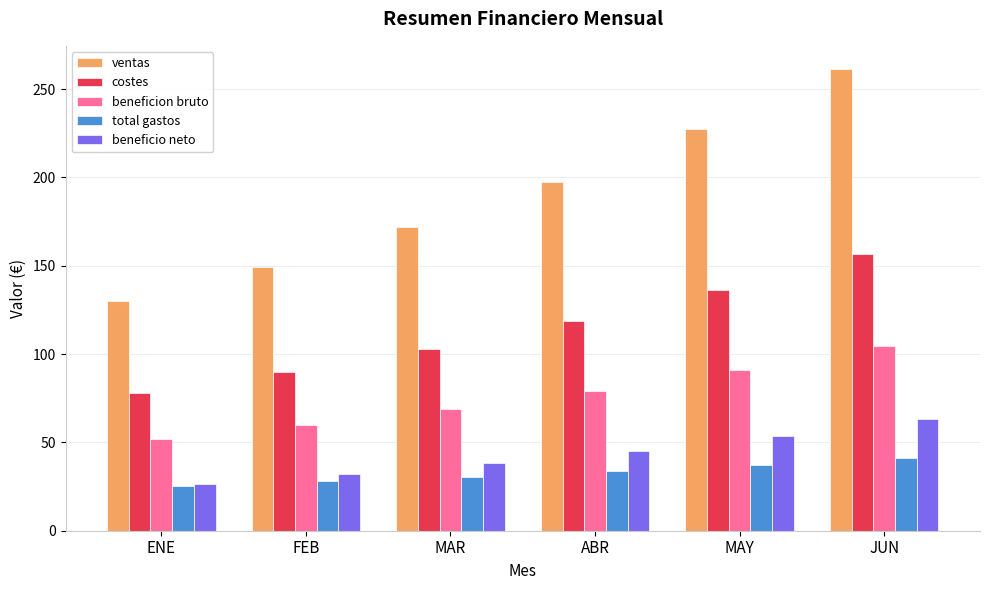

Which series has the widest spread of values?

ventas